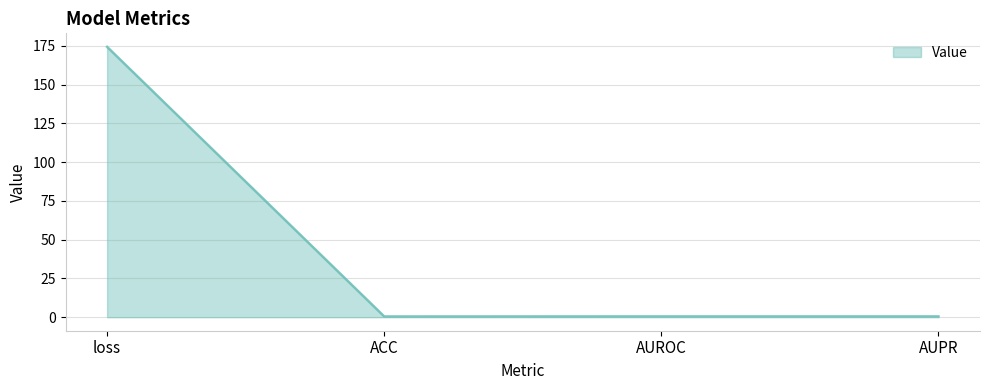

Which category has the highest value across all series?

loss